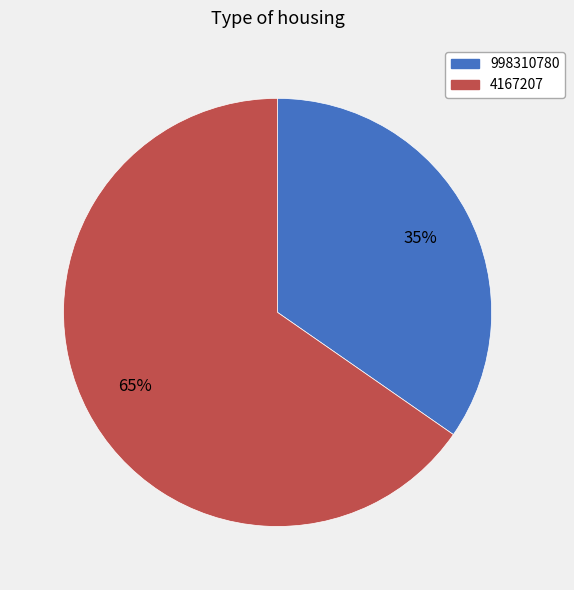

Which slice is the smallest?

998310780